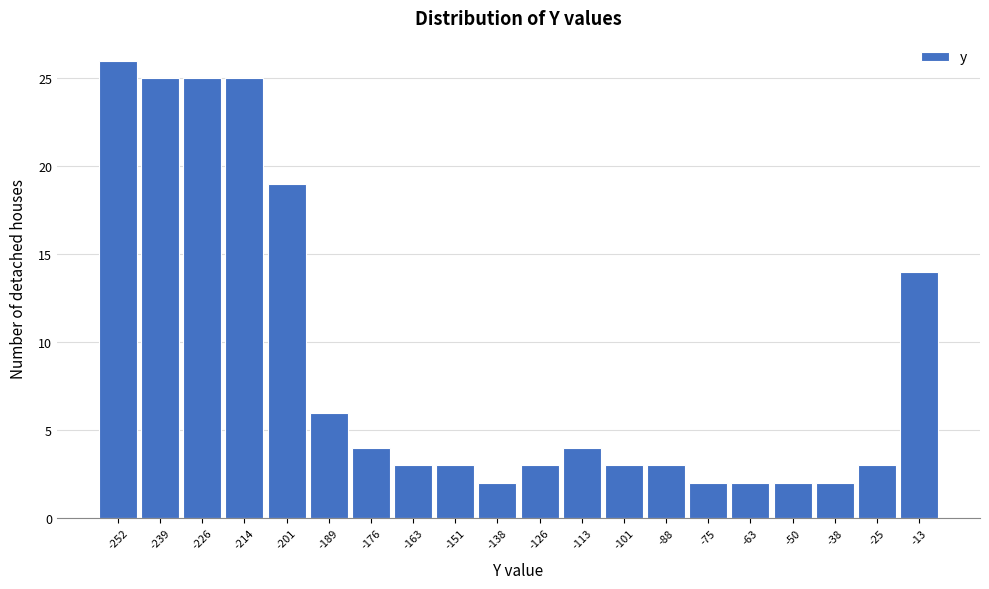

Reading left to right, what are all the values shown in this chart?

-252=26	-239=25	-226=25	-214=25	-201=19	-189=6	-176=4	-163=3	-151=3	-138=2	-126=3	-113=4	-101=3	-88=3	-75=2	-63=2	-50=2	-38=2	-25=3	-13=14